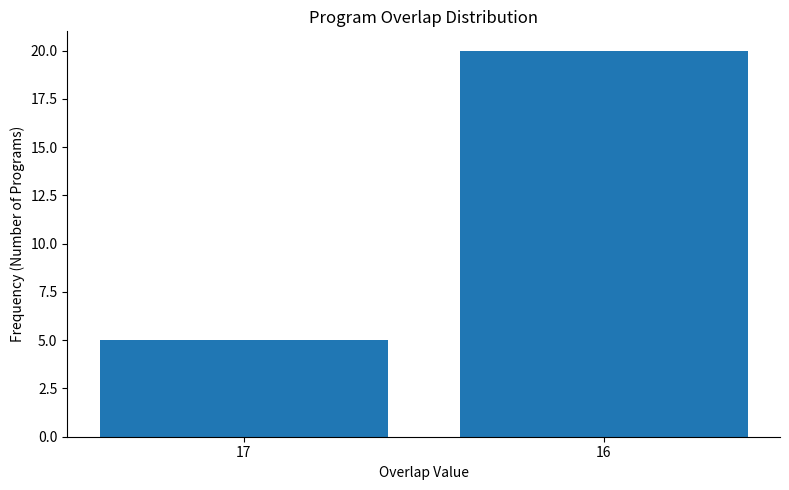

What is the difference between the values at 17 and 16?

15